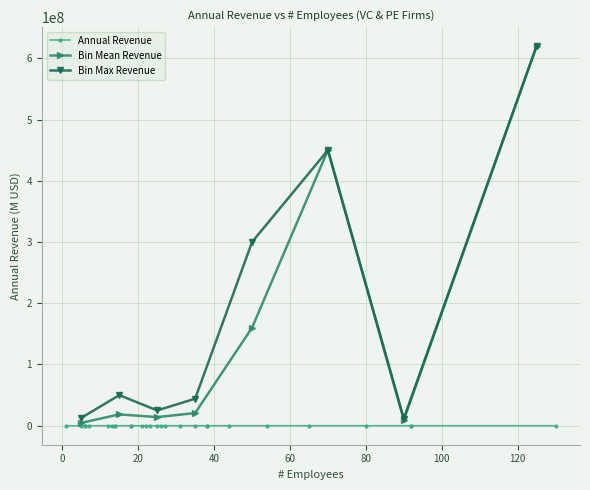

What is the highest value of the Bin Mean Revenue series?

619857000.0